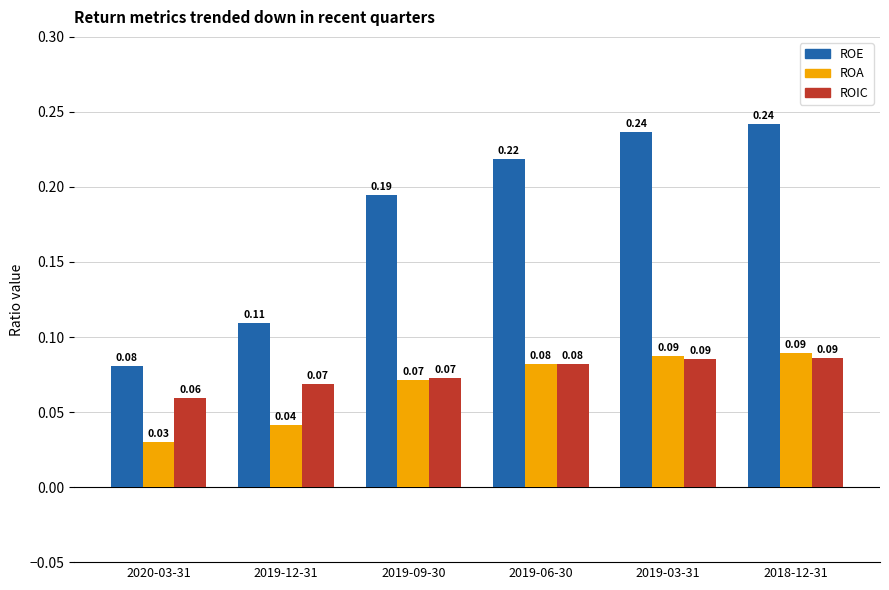

Count the ROA values in the range 0 to 1.

6